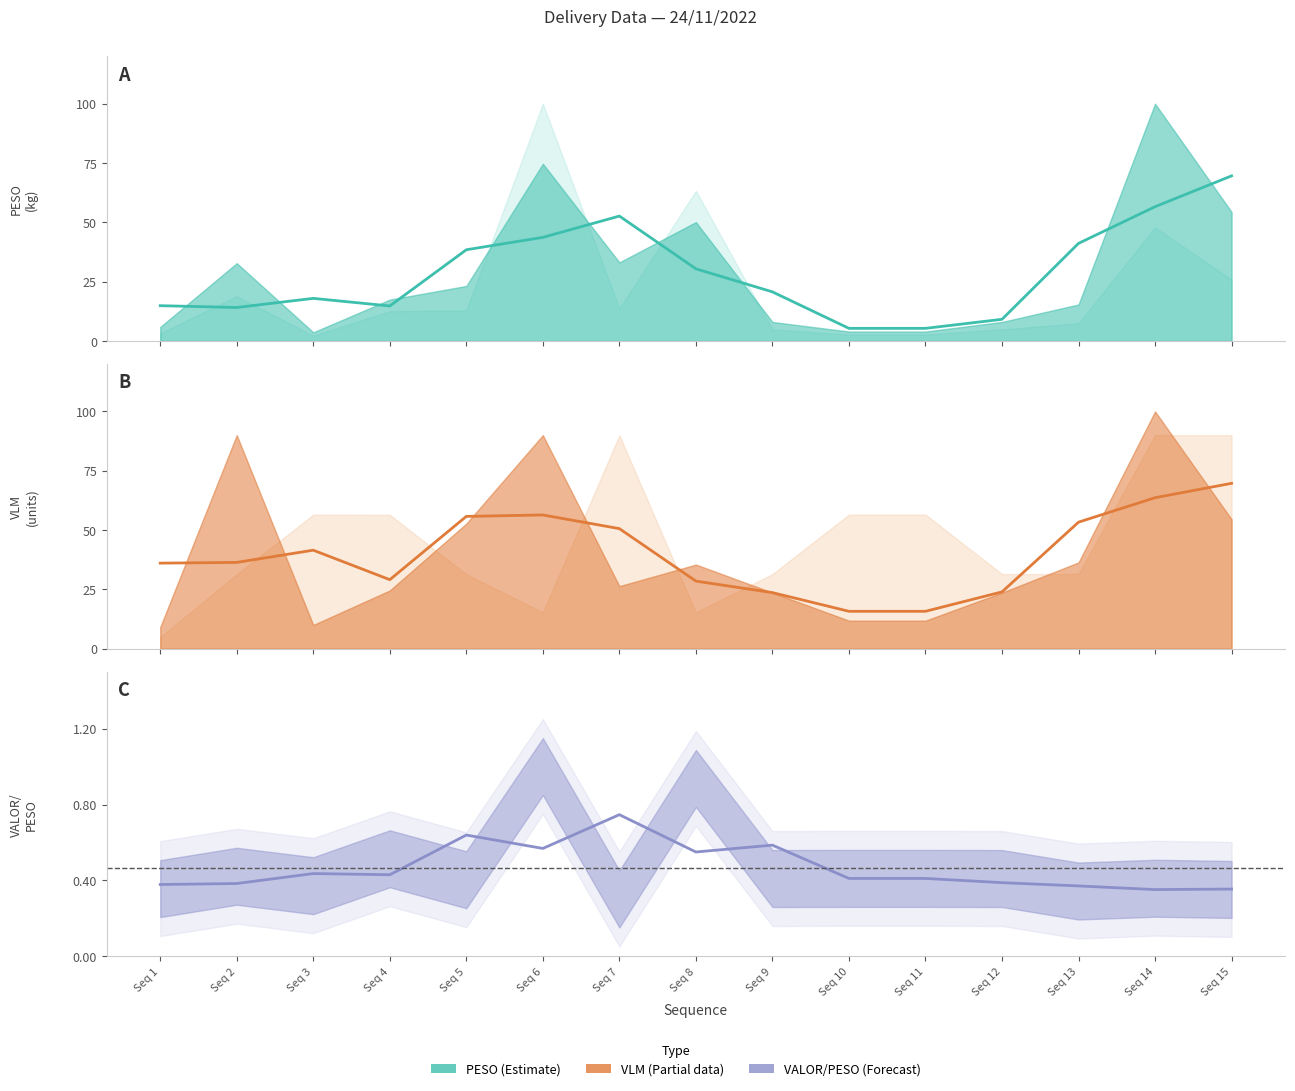

What is the value of the VLM point at the 3rd from the left?

41.5